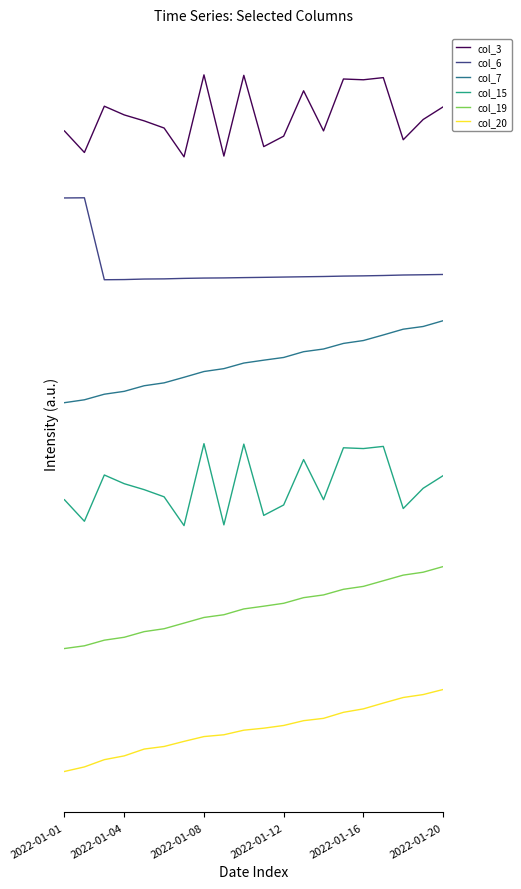

Is this an area chart (filled region under the line)?

No